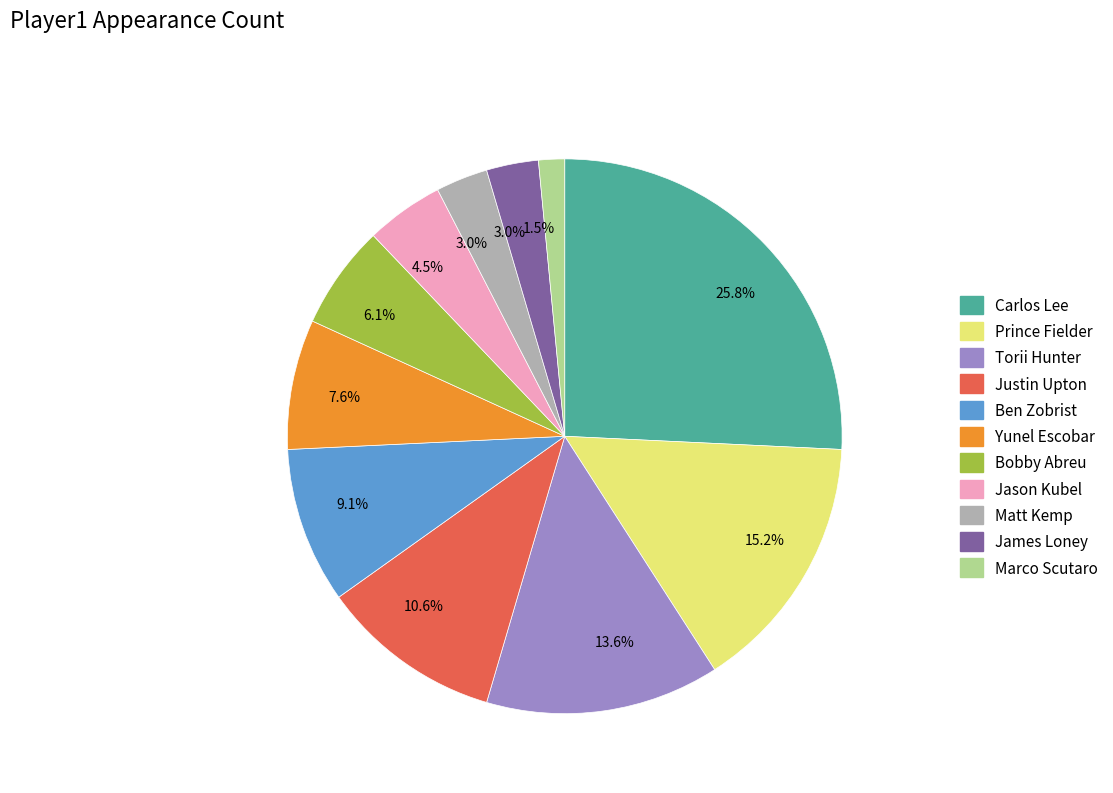

Does any single category account for the majority?

No